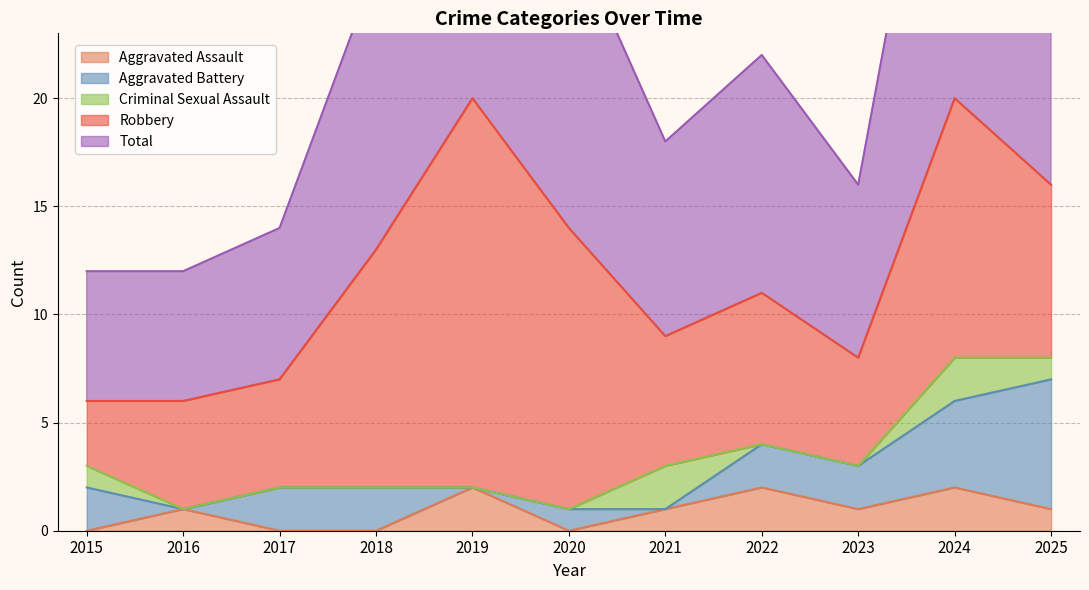

What is the difference between the Aggravated Battery values at 2023 and 2024?

2